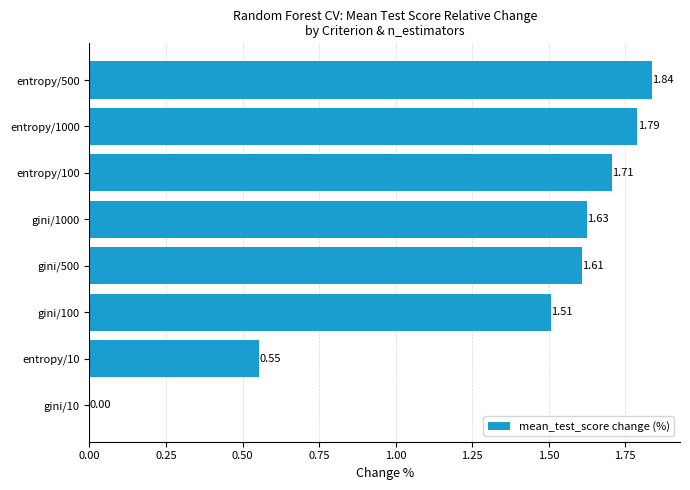

What is the ratio of the value at entropy/10 to the value at gini/100?

0.4